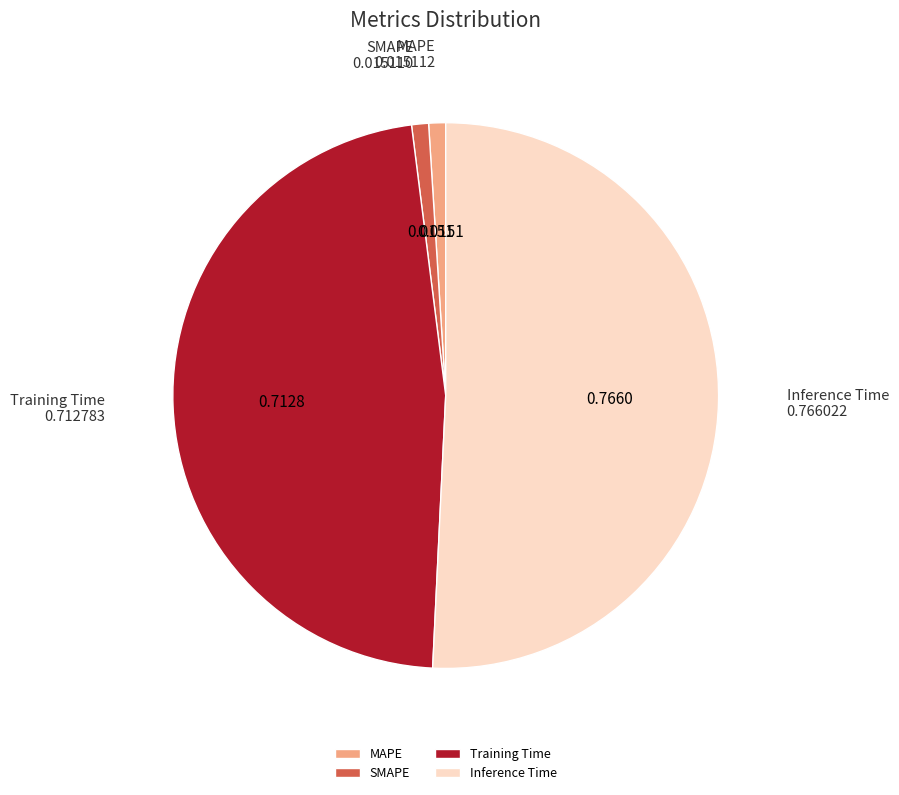

What is the largest slice in the pie chart?

Inference Time